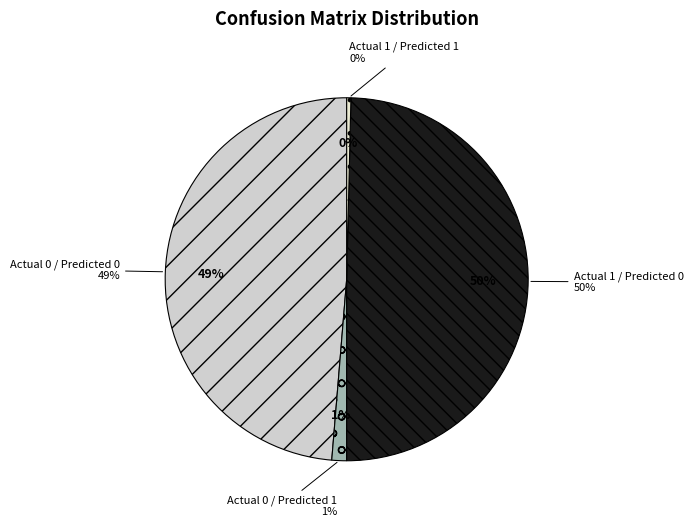

Does any single category account for the majority?

No